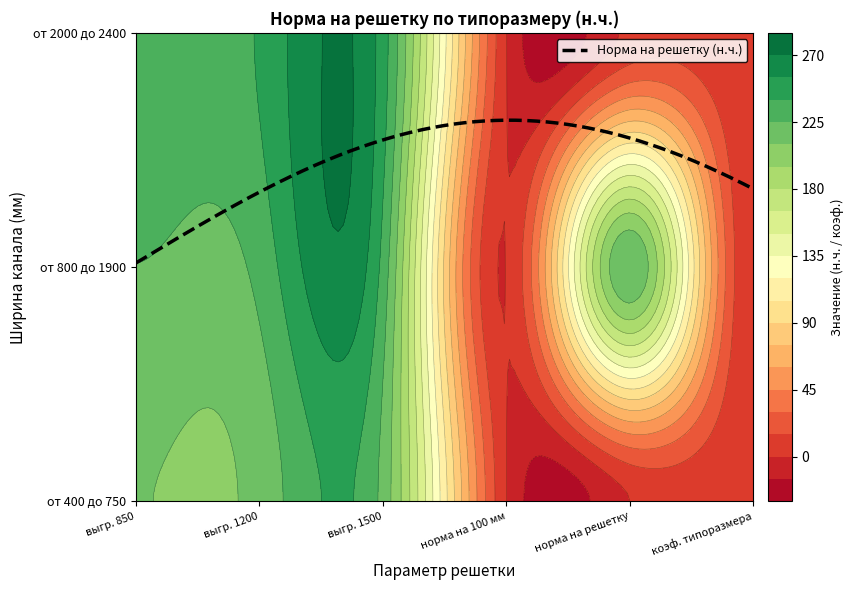

What is the difference between the second highest and minimum values in the от 2000 до 2400 series?

241.5